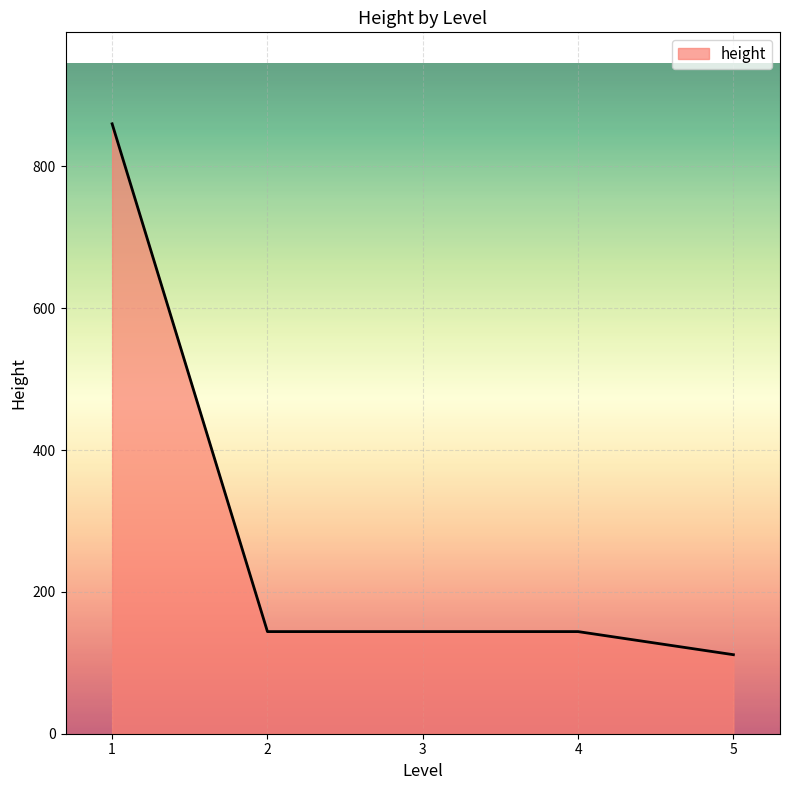

What is the ratio of the value at 2 to the value at 4?

1.0